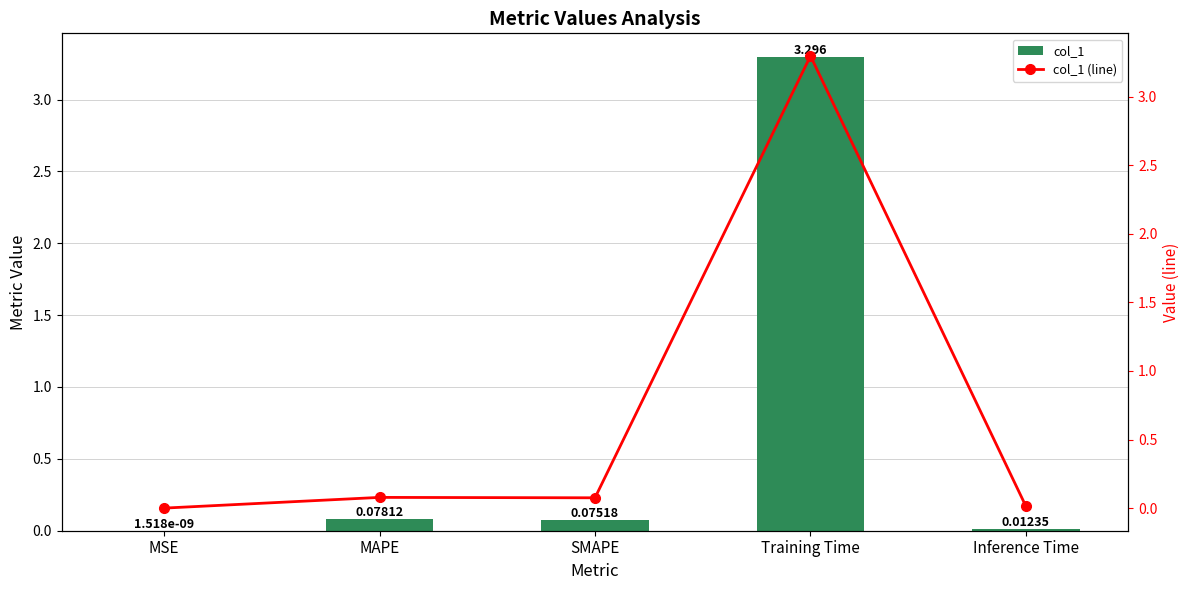

Reading left to right, transcribe all the data shown in this chart.

col_1: MSE=0.0	MAPE=0.1	SMAPE=0.1	Training Time=3.3	Inference Time=0.0
col_1 (line): MSE=0.0	MAPE=0.1	SMAPE=0.1	Training Time=3.3	Inference Time=0.0